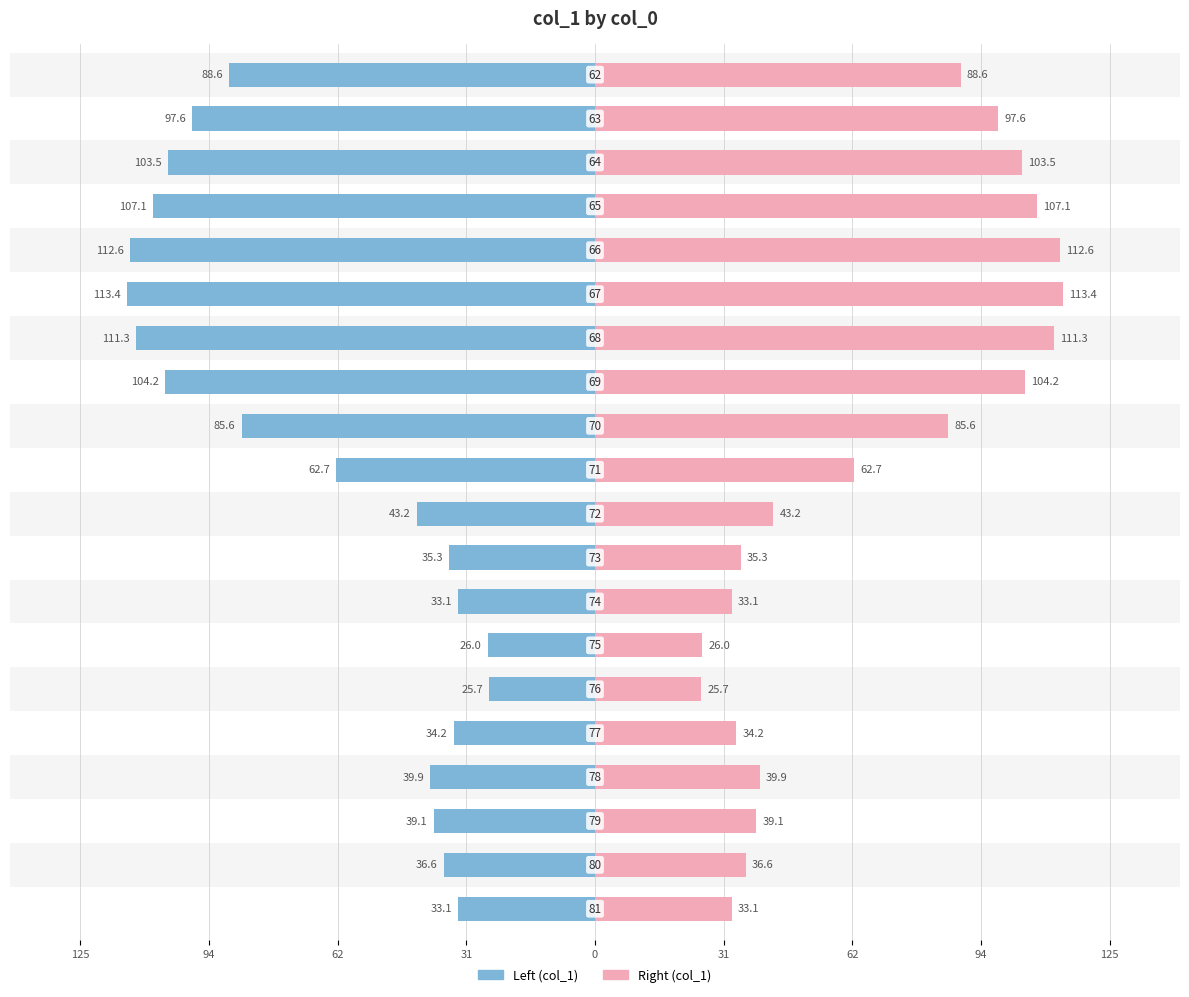

How many values in the col_1 (right) series are below 62?

10